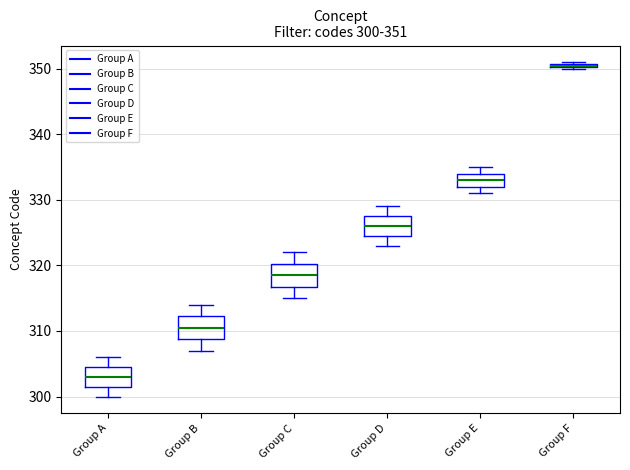

Which box has the highest median line?

Group F